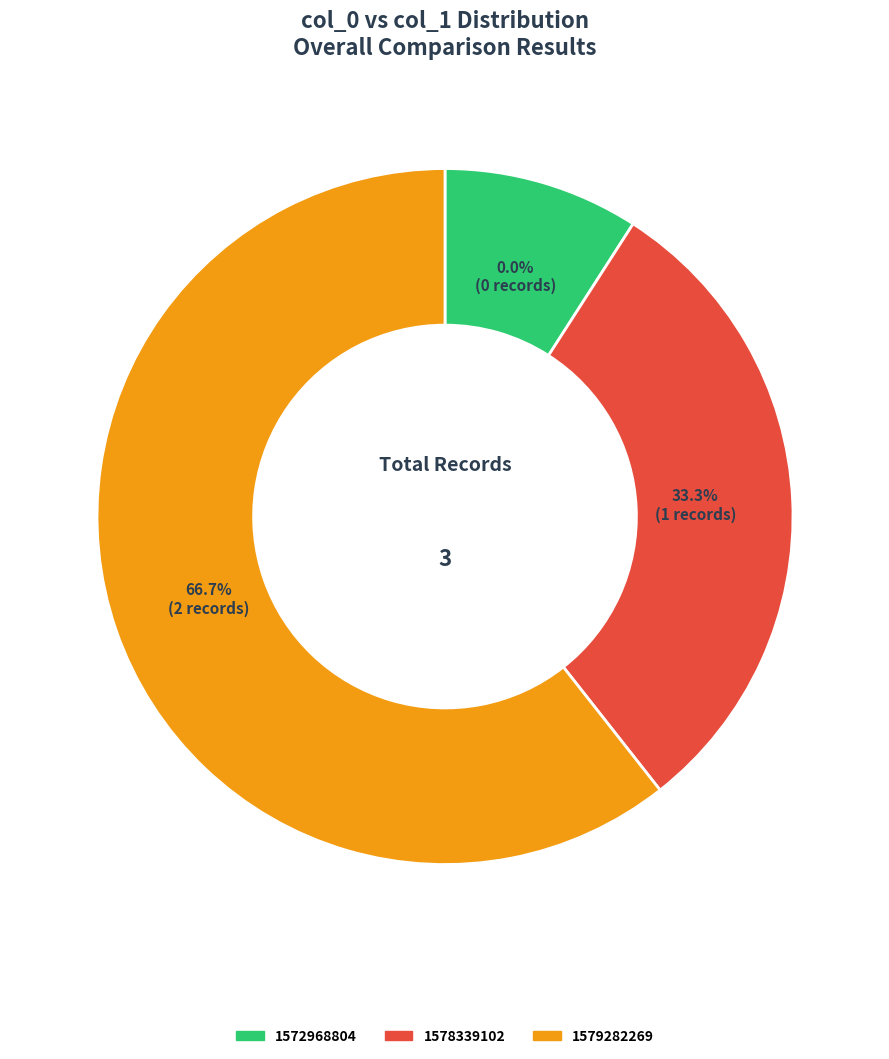

How much of the chart is everything except 1579282269?

33.3%